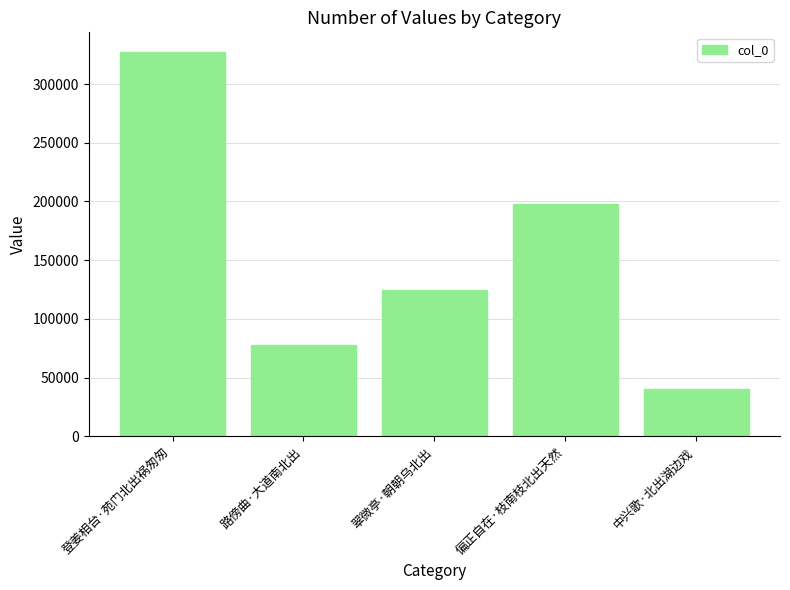

The value at 中兴歌·北出湖边戏 is 72551. True or false?

False